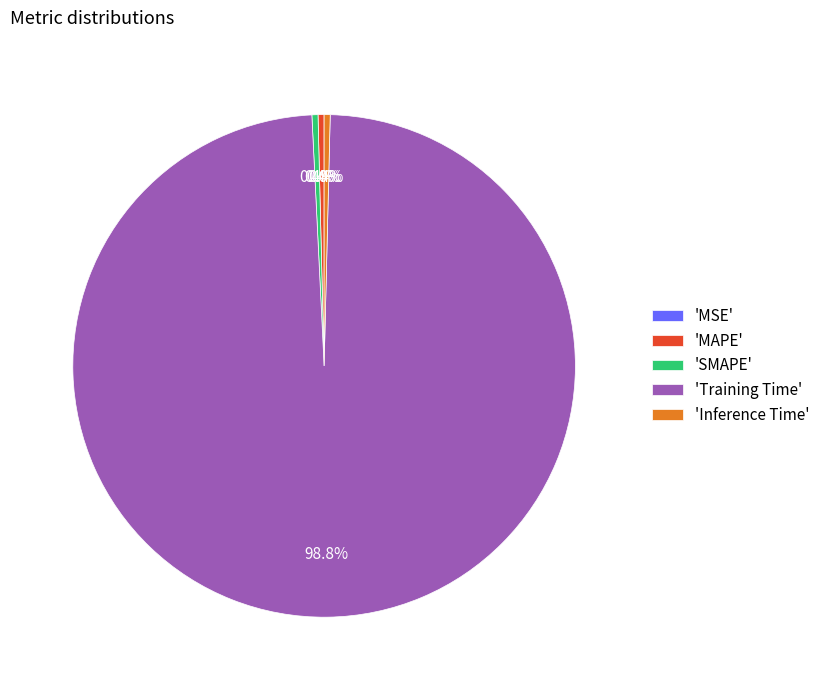

What is the largest slice in the pie chart?

'Training Time'